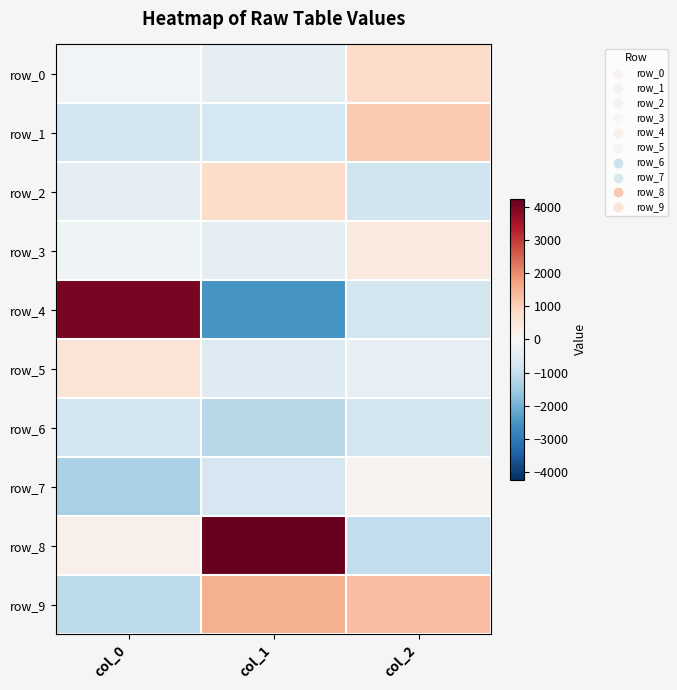

Reading left to right, list all the values displayed in this chart.

row_0: col_0=-117.4	col_1=-381.5	col_2=822.4
row_1: col_0=-811.0	col_1=-756.9	col_2=1091.6
row_2: col_0=-420.7	col_1=761.7	col_2=-834.9
row_3: col_0=-183.7	col_1=-417.6	col_2=414.3
row_4: col_0=4020.3	col_1=-2500.9	col_2=-766.2
row_5: col_0=581.0	col_1=-561.1	col_2=-331.6
row_6: col_0=-813.8	col_1=-1171.3	col_2=-785.7
row_7: col_0=-1387.5	col_1=-718.8	col_2=114.3
row_8: col_0=228.3	col_1=4232.9	col_2=-1038.5
row_9: col_0=-1095.5	col_1=1513.5	col_2=1314.3